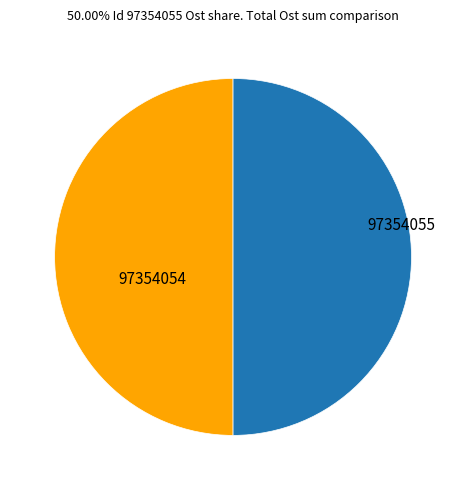

True or false: 97354054 accounts for 57% of the total.

False